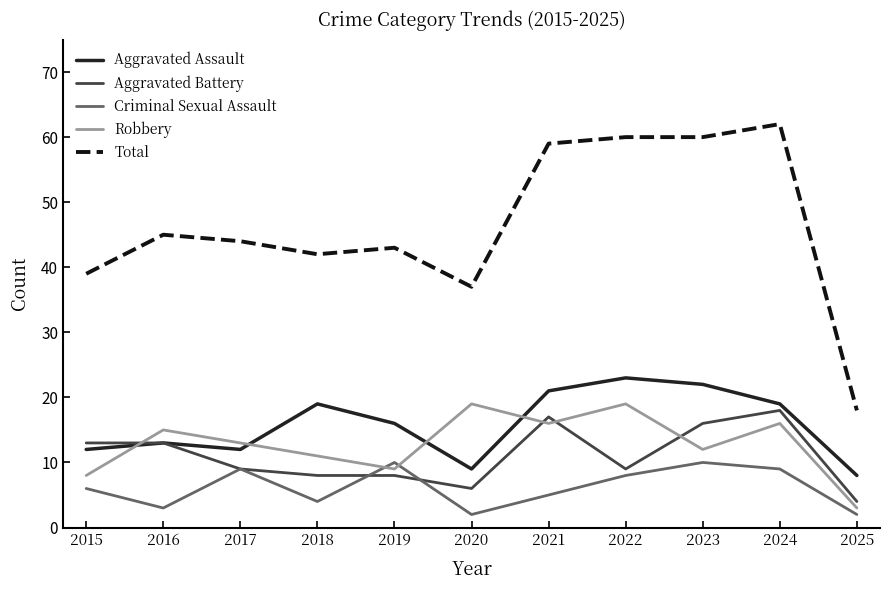

True or false: Total and Robbery cross at least once.

False